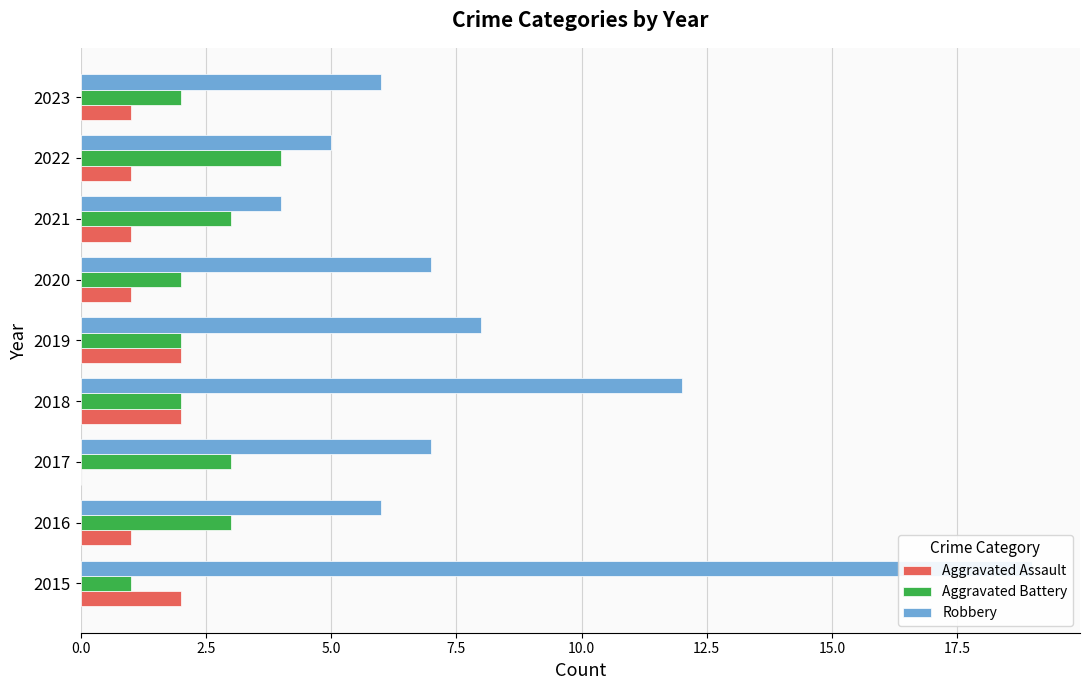

What is the average value of the Aggravated Battery series?

2